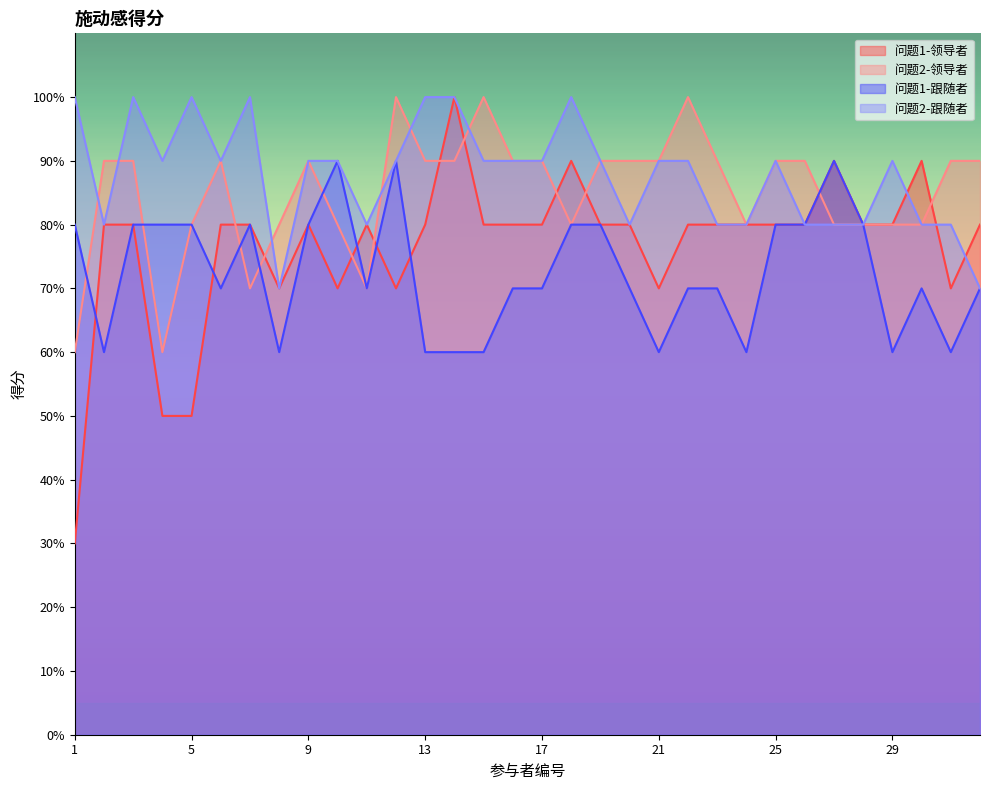

Which series has the widest spread of values?

问题1-领导者